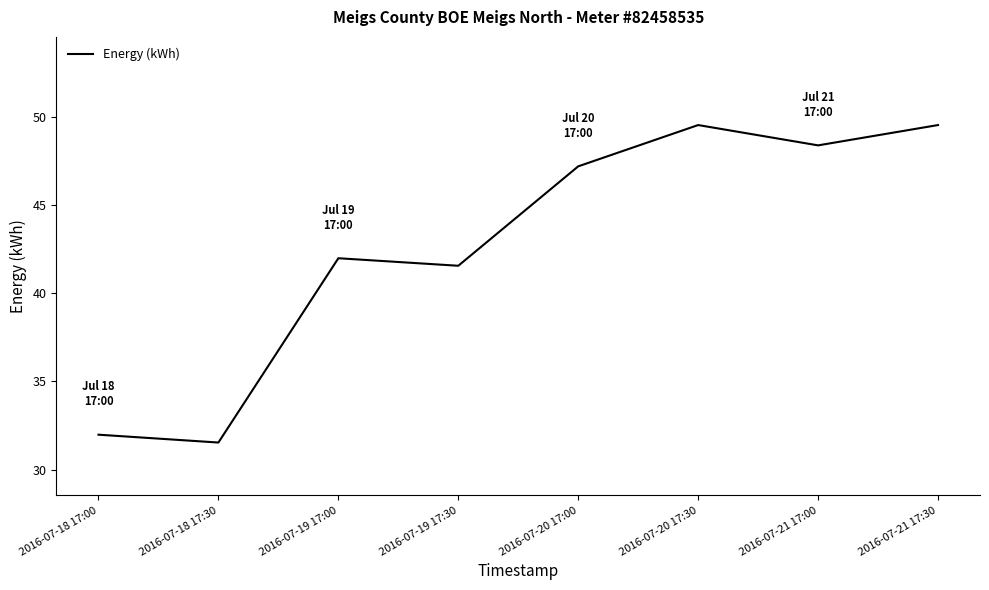

Reading left to right, extract all data points from this chart.

2016-07-18 17:00=32.0	2016-07-18 17:30=31.5	2016-07-19 17:00=42.0	2016-07-19 17:30=41.6	2016-07-20 17:00=47.2	2016-07-20 17:30=49.5	2016-07-21 17:00=48.4	2016-07-21 17:30=49.5